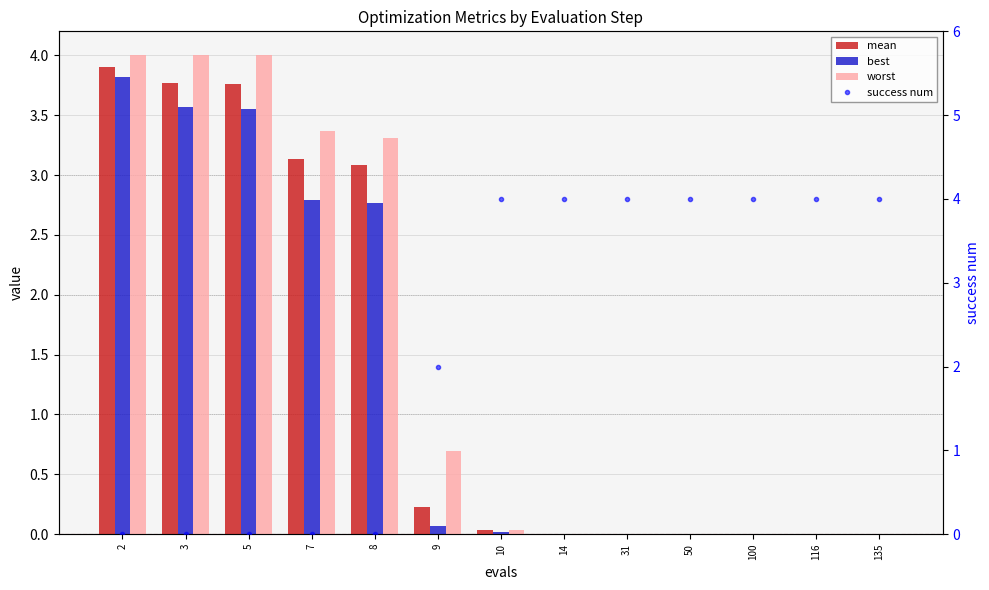

Between 5 and 7, which series saw the biggest shift?

best